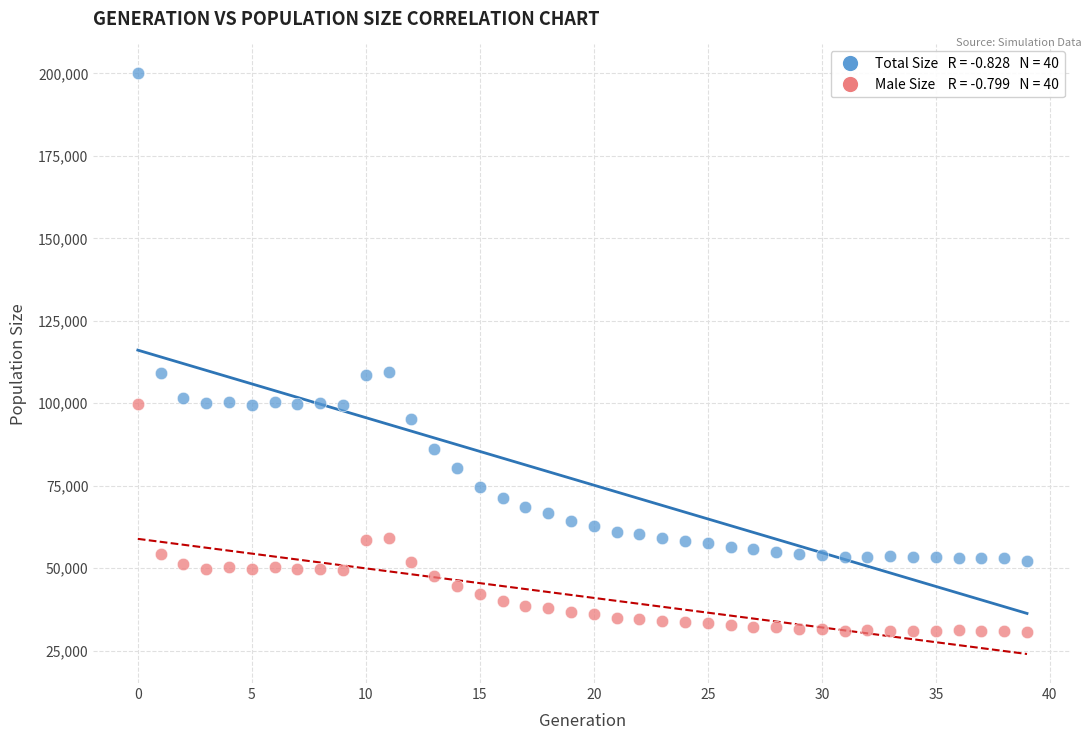

Across all data points, what is the range of Y values (max minus min)?

169364